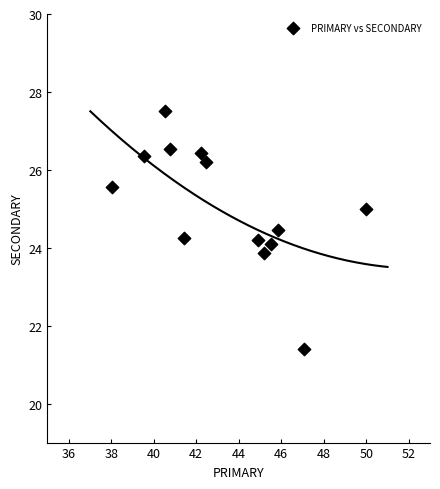

What is the range of Y values (max minus min)?

6.1